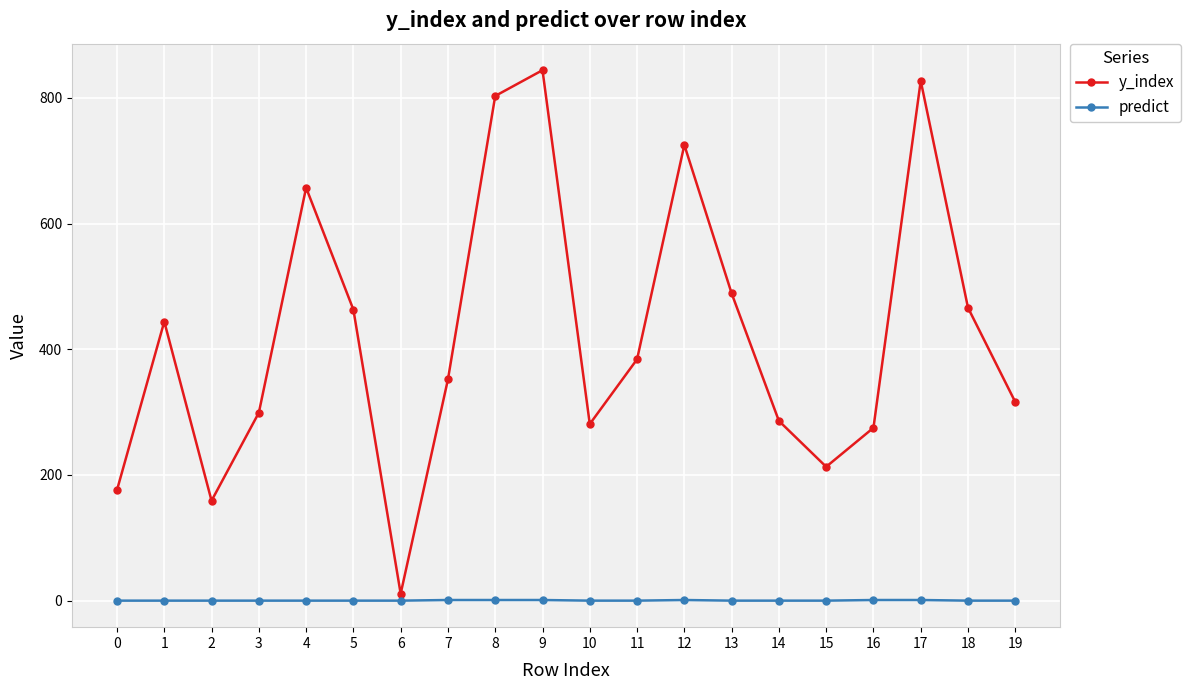

What are all the series names shown in the legend?

y_index, predict